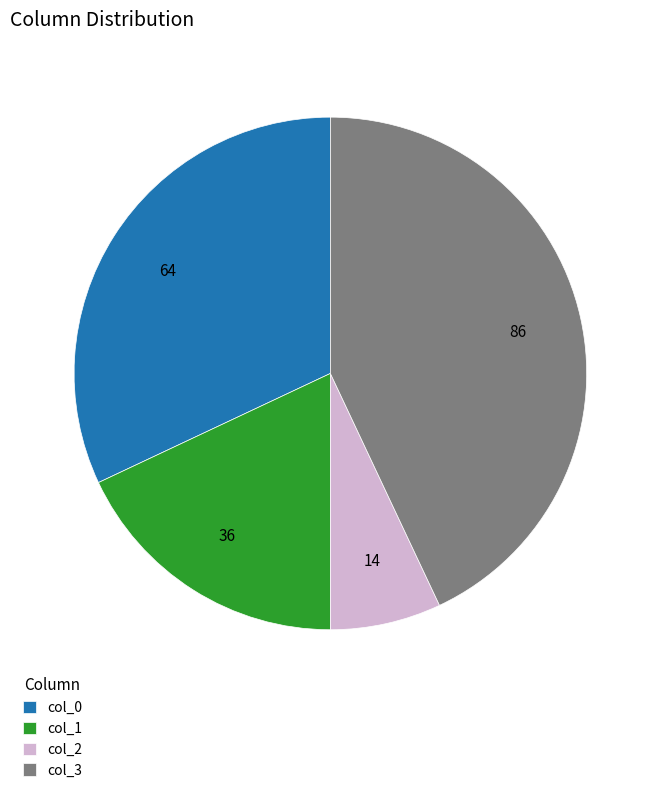

Does col_0 account for over 50% of the chart?

No